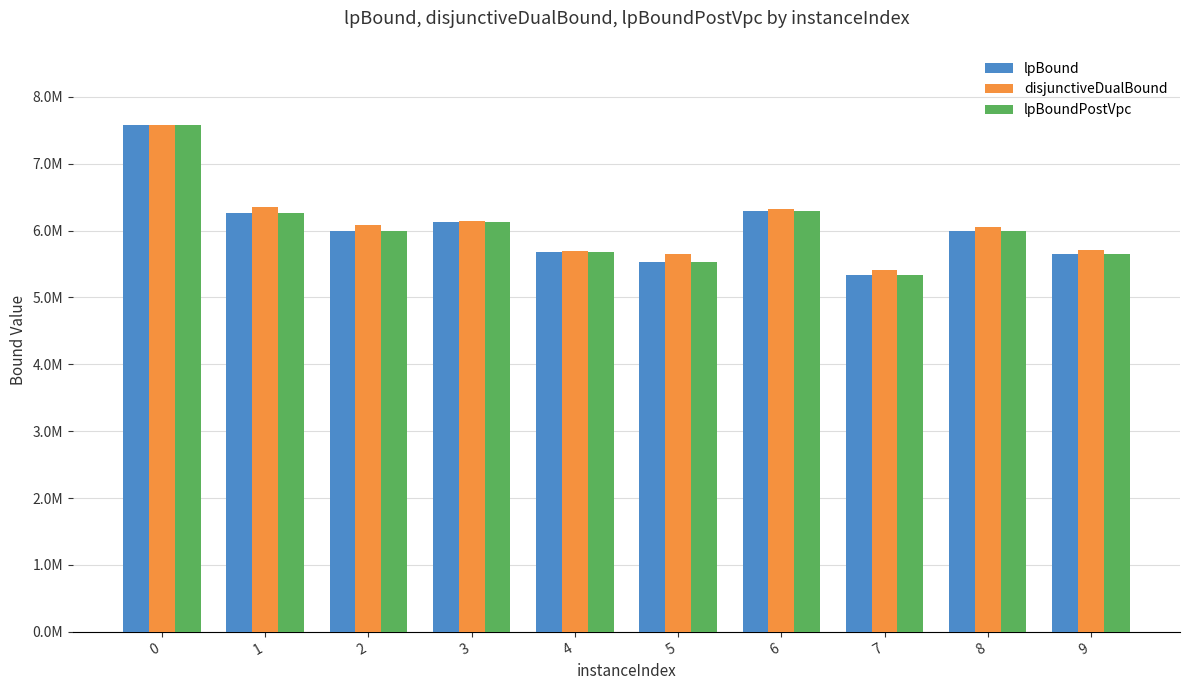

Are the bars grouped side by side (vs. stacked)?

Yes